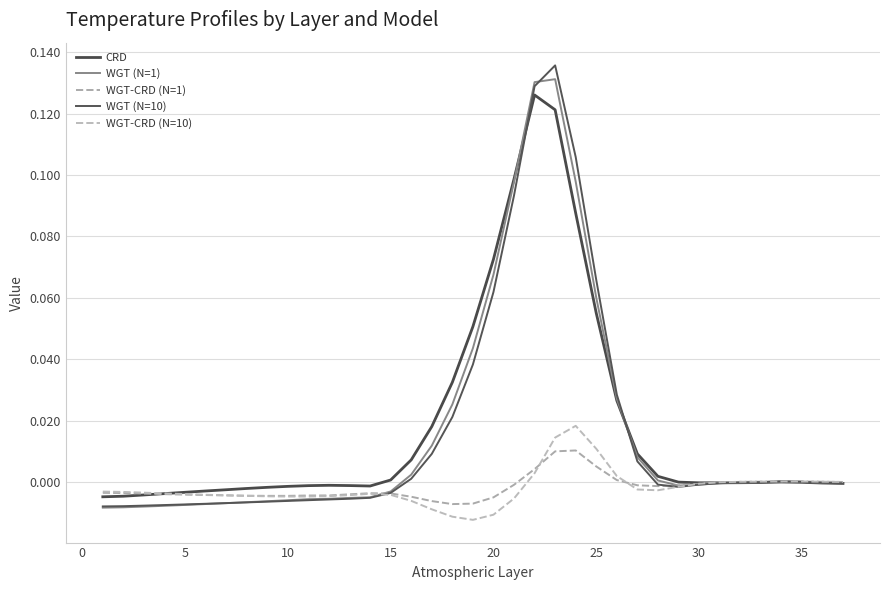

Does the chart have visible grid lines?

Yes